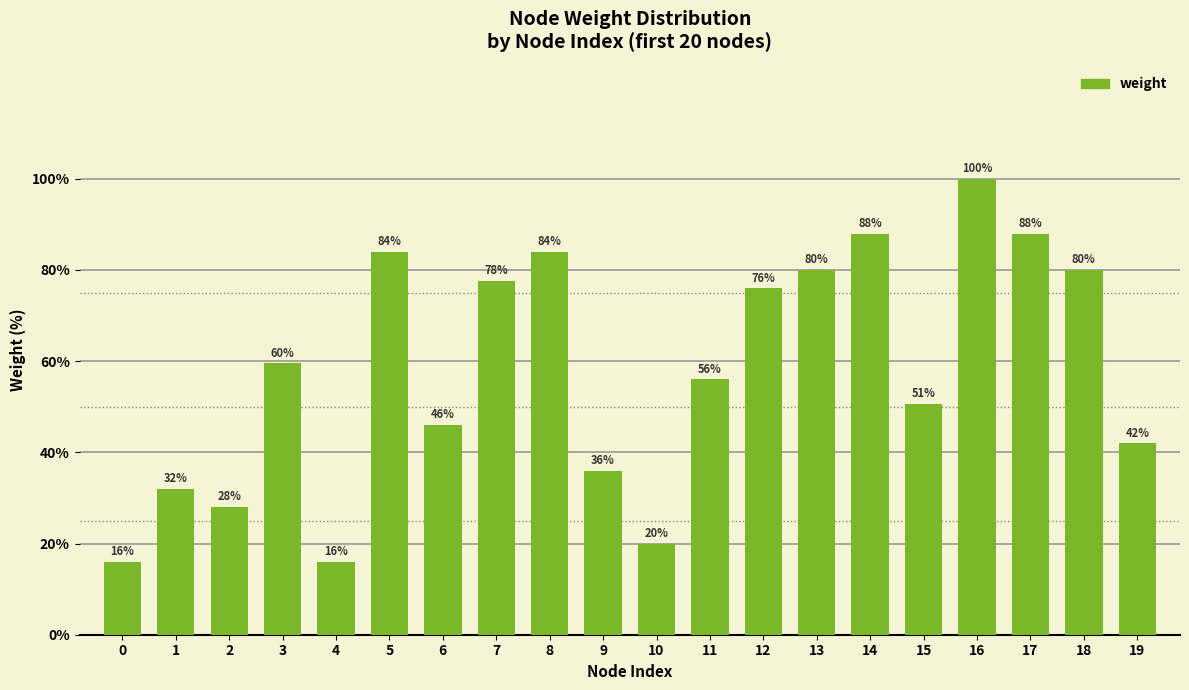

What is the ratio of the value at 6 to the value at 17?

0.5